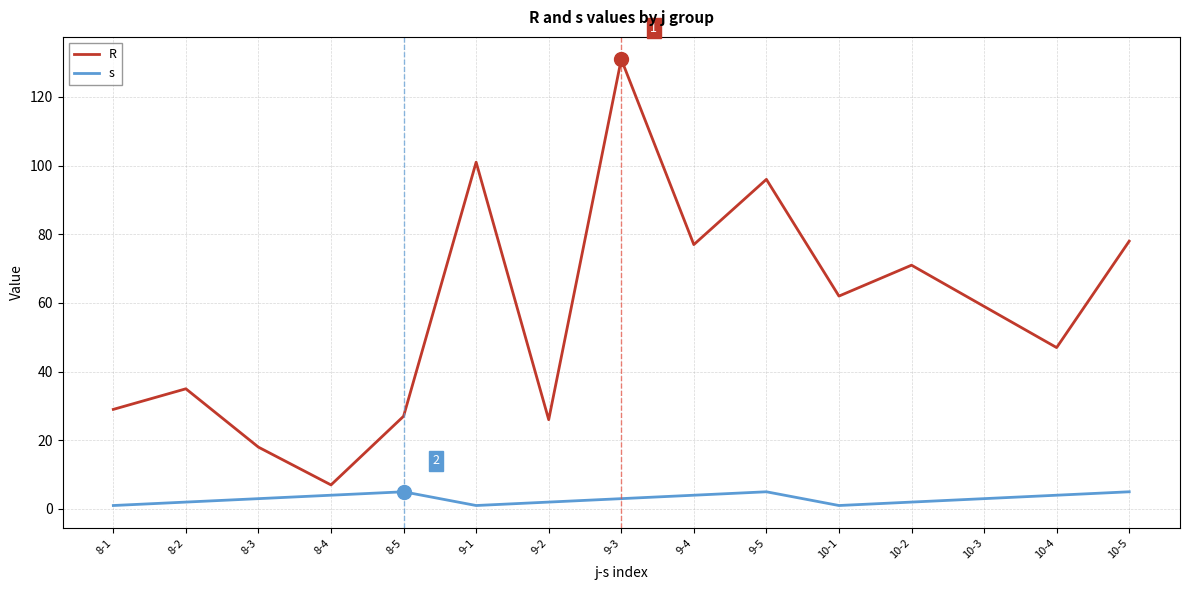

At which category does the chart reach its peak across all series?

9-3